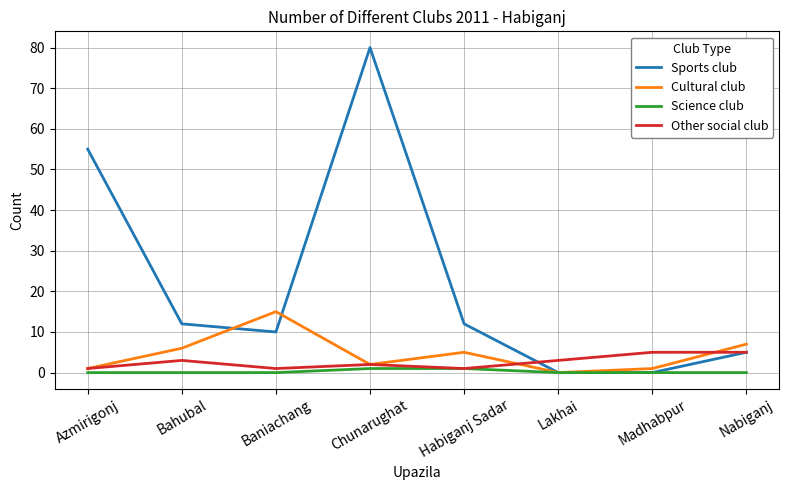

What is the difference between the Sports club values at Baniachang and Azmirigonj?

45